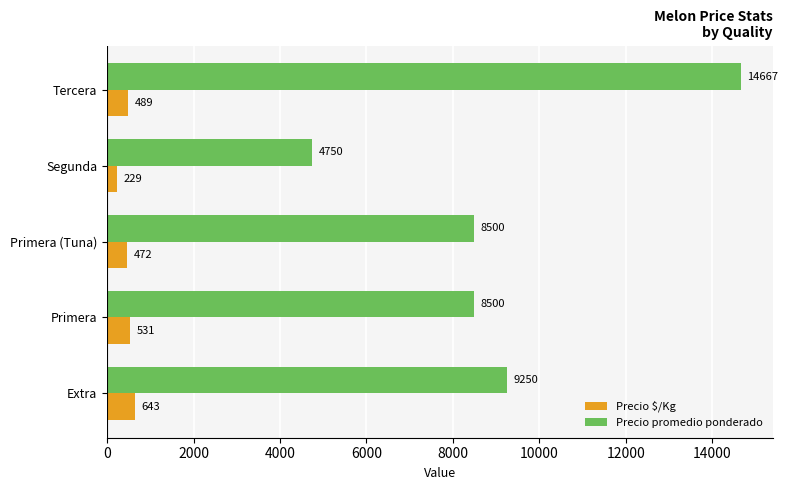

Rank the series by their average value, from lowest to highest.

Precio $/Kg, Precio promedio ponderado